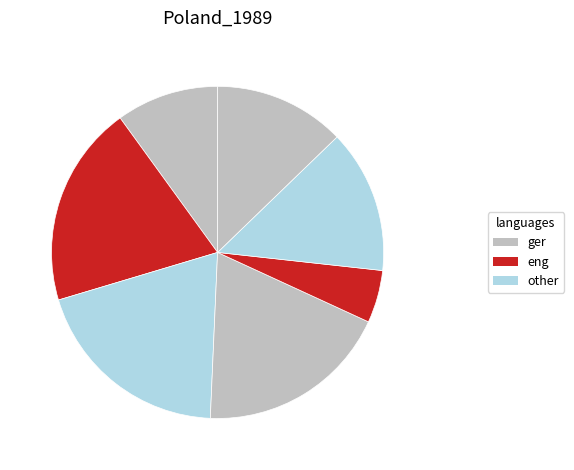

Count the number of slices in the pie.

7